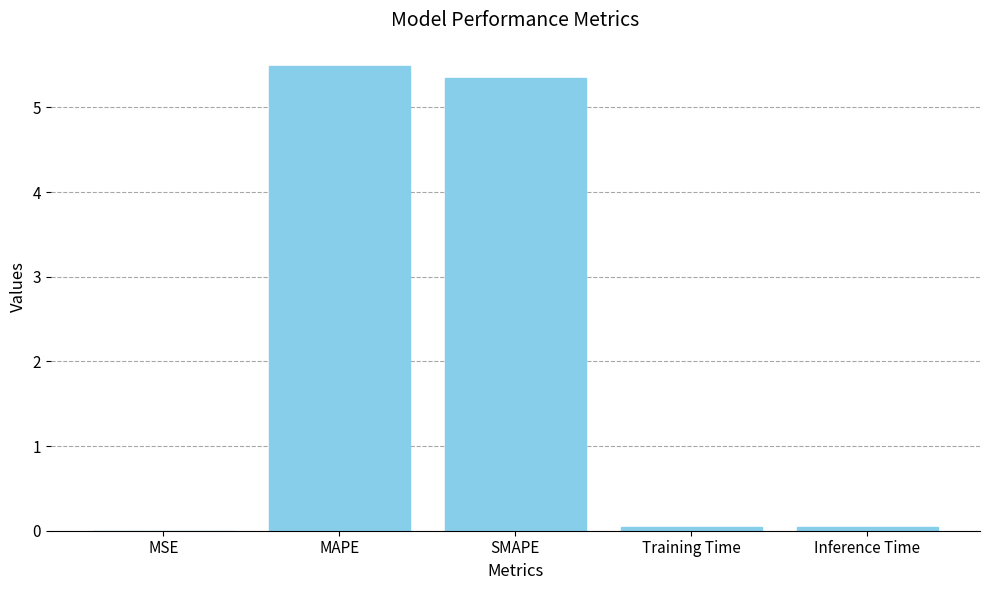

Which has a higher value, MAPE or Inference Time?

MAPE